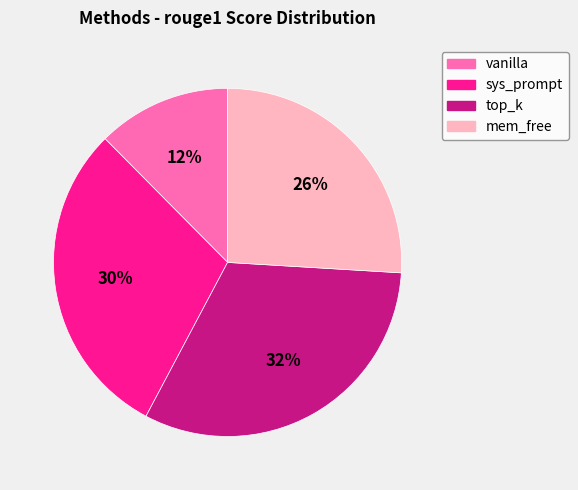

To the nearest percent, what is the average slice percentage?

25%